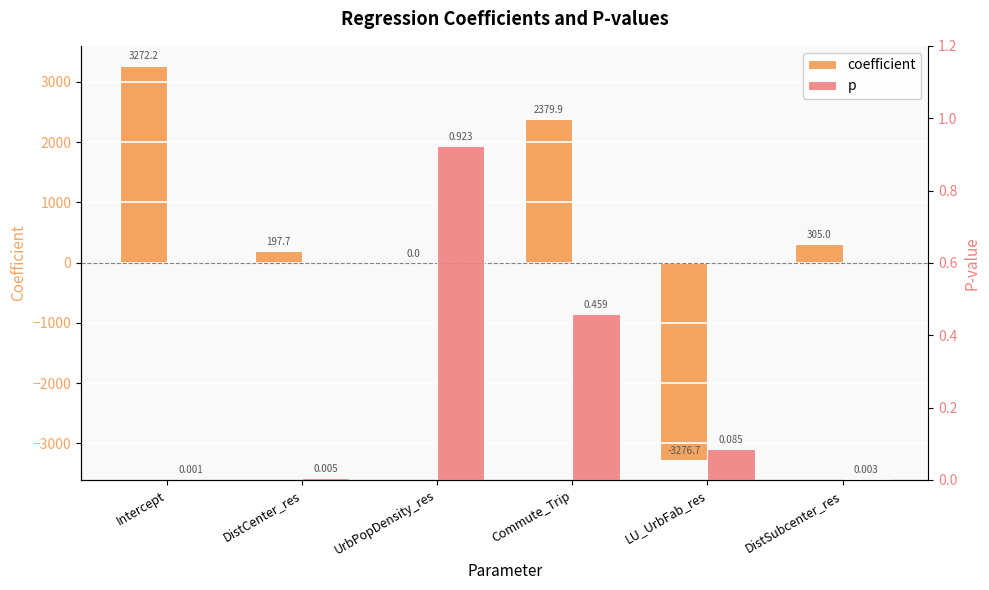

What is the label of the 2nd bar from the left?

DistCenter_res